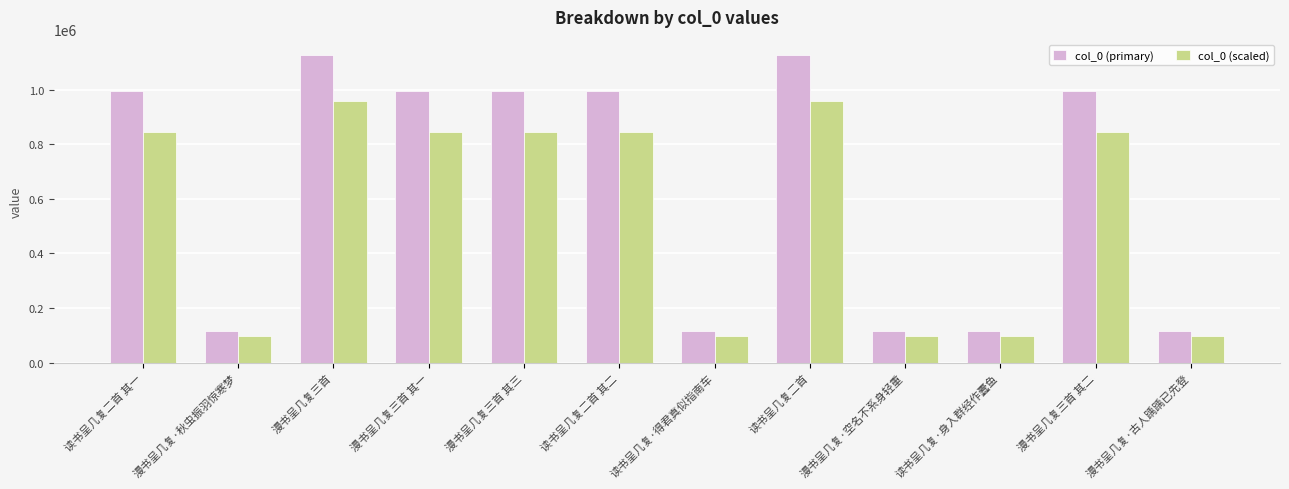

What is the sum of all col_0 (scaled) values?

6635720